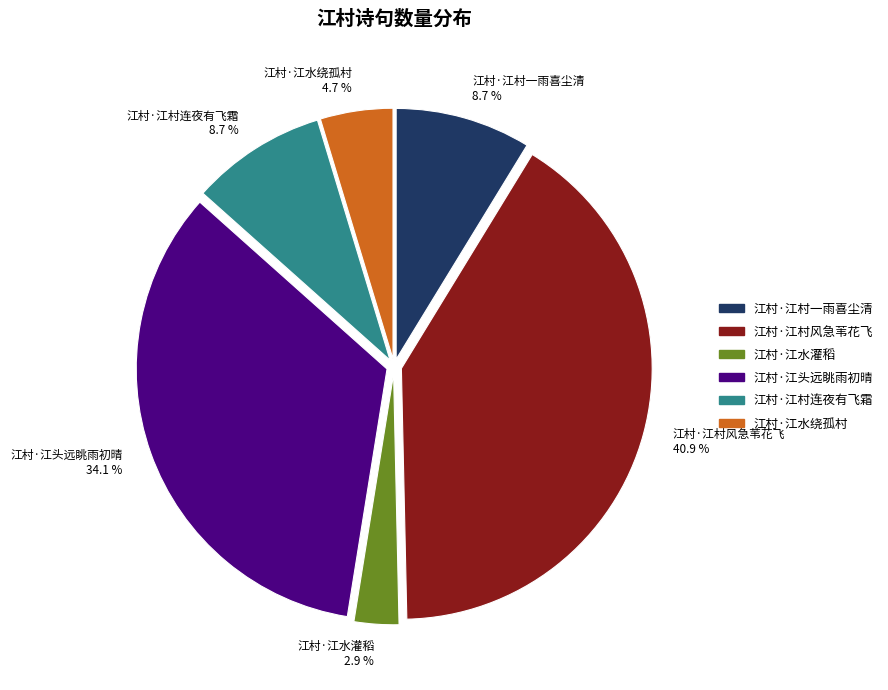

To the nearest percent, what is the difference between the 江村·江水绕孤村 and 江村·江村风急苇花飞 slice percentages?

36%